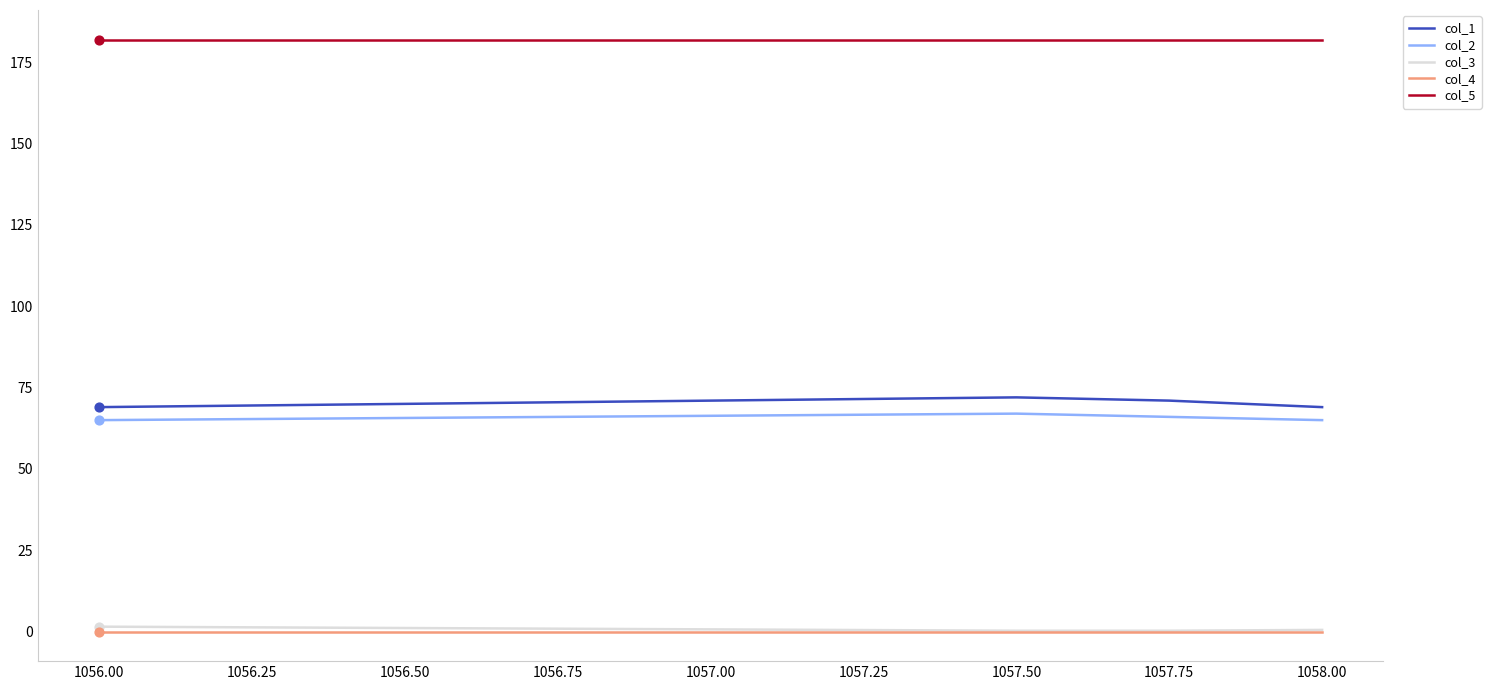

Which series has the largest range (max minus min)?

col_1